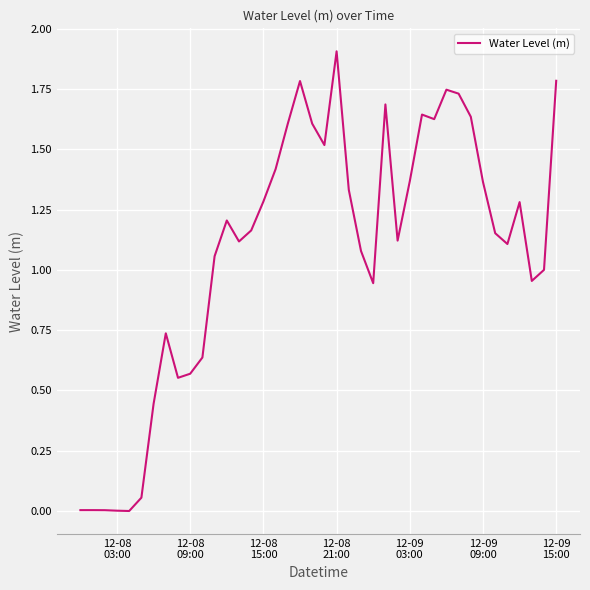

What is the maximum value shown in the chart?

1.9